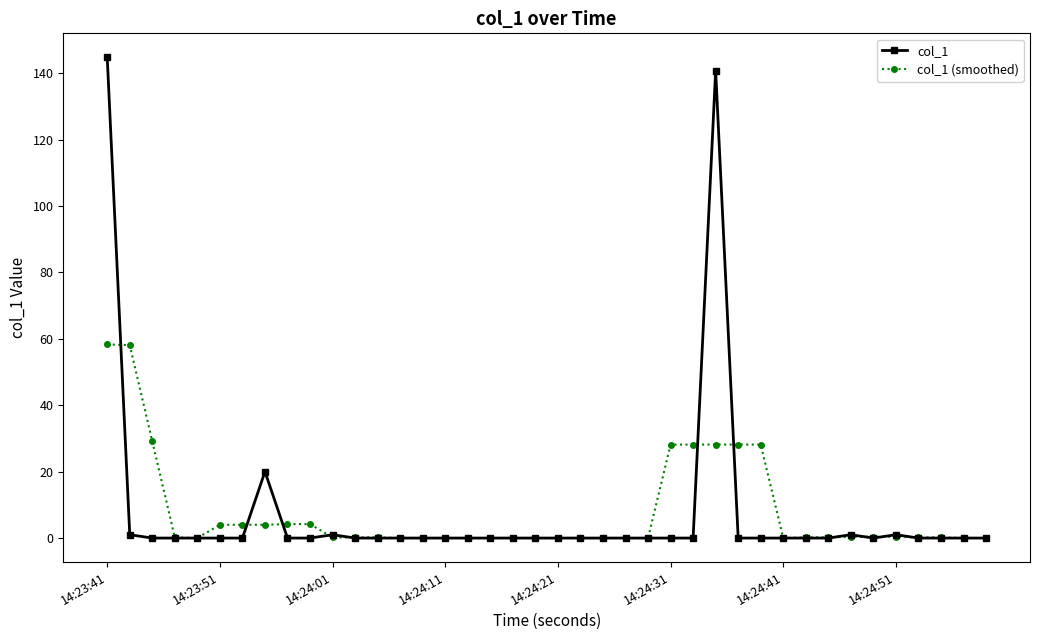

How many series are shown in this chart?

2